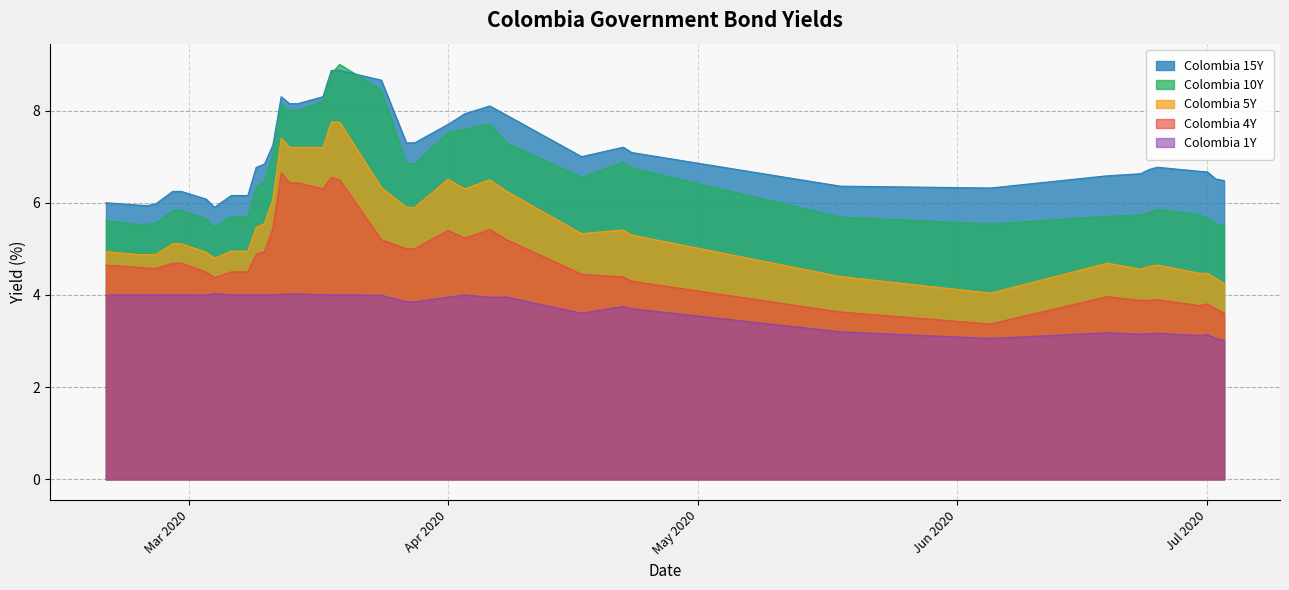

Reading right to left, what are all the values shown in this chart?

Colombia 1Y: 3.0	3.1	3.1	3.1	3.2	3.2	3.1	3.2	3.1	3.2	3.7	3.8	3.6	4.0	4.0	4.0	4.0	3.9	3.9	4.0	4.0	4.0	4.0	4.0	4.0	4.0	4.0	4.0	4.0	4.0	4.0	4.0	4.0	4.0	4.0	4.0	4.0	4.0	4.0	4.0
Colombia 4Y: 3.6	3.7	3.8	3.8	3.9	3.9	3.9	4.0	3.4	3.6	4.3	4.4	4.5	5.2	5.4	5.2	5.4	5.0	5.0	5.2	6.5	6.5	6.3	6.4	6.4	6.7	5.4	4.9	4.9	4.5	4.5	4.5	4.4	4.5	4.7	4.7	4.6	4.6	4.6	4.6
Colombia 5Y: 4.2	4.4	4.5	4.5	4.7	4.6	4.6	4.7	4.0	4.4	5.3	5.4	5.3	6.2	6.5	6.3	6.5	5.9	5.9	6.3	7.8	7.8	7.2	7.2	7.2	7.4	6.1	5.5	5.5	4.9	4.9	4.9	4.8	4.9	5.1	5.1	4.9	4.9	4.9	4.9
Colombia 10Y: 5.5	5.5	5.7	5.7	5.9	5.8	5.7	5.7	5.5	5.7	6.8	6.9	6.6	7.3	7.7	7.6	7.5	6.8	6.8	8.4	9.0	8.8	8.2	8.0	8.0	8.1	7.1	6.5	6.3	5.7	5.7	5.7	5.5	5.7	5.8	5.8	5.6	5.5	5.5	5.6
Colombia 15Y: 6.5	6.5	6.7	6.7	6.8	6.7	6.6	6.6	6.3	6.4	7.1	7.2	7.0	7.9	8.1	7.9	7.7	7.3	7.3	8.7	8.9	8.9	8.3	8.2	8.2	8.3	7.2	6.8	6.8	6.2	6.2	6.2	5.9	6.1	6.2	6.2	6.0	5.9	5.9	6.0